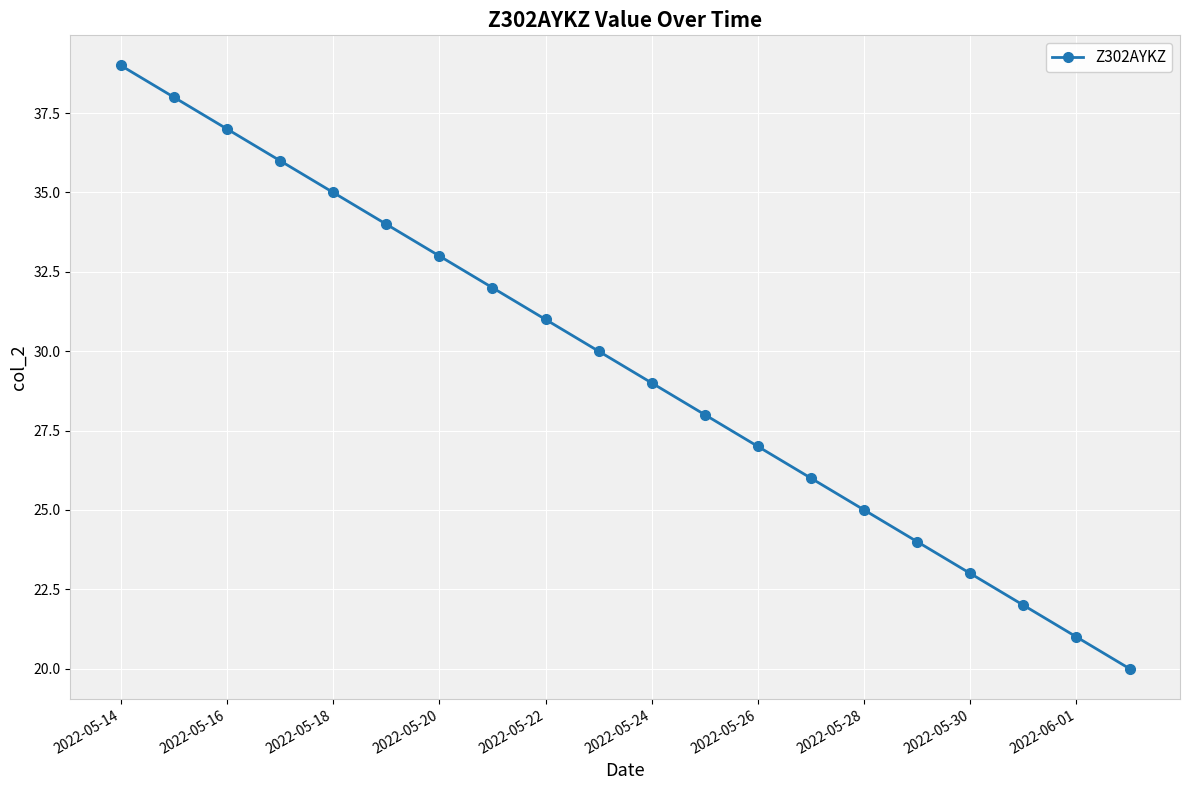

What is the sum of all values?

590